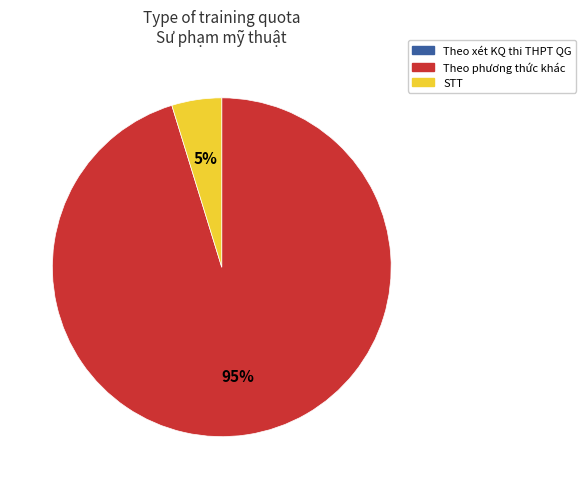

To the nearest percent, what is the difference between the largest and smallest slice percentages?

95%